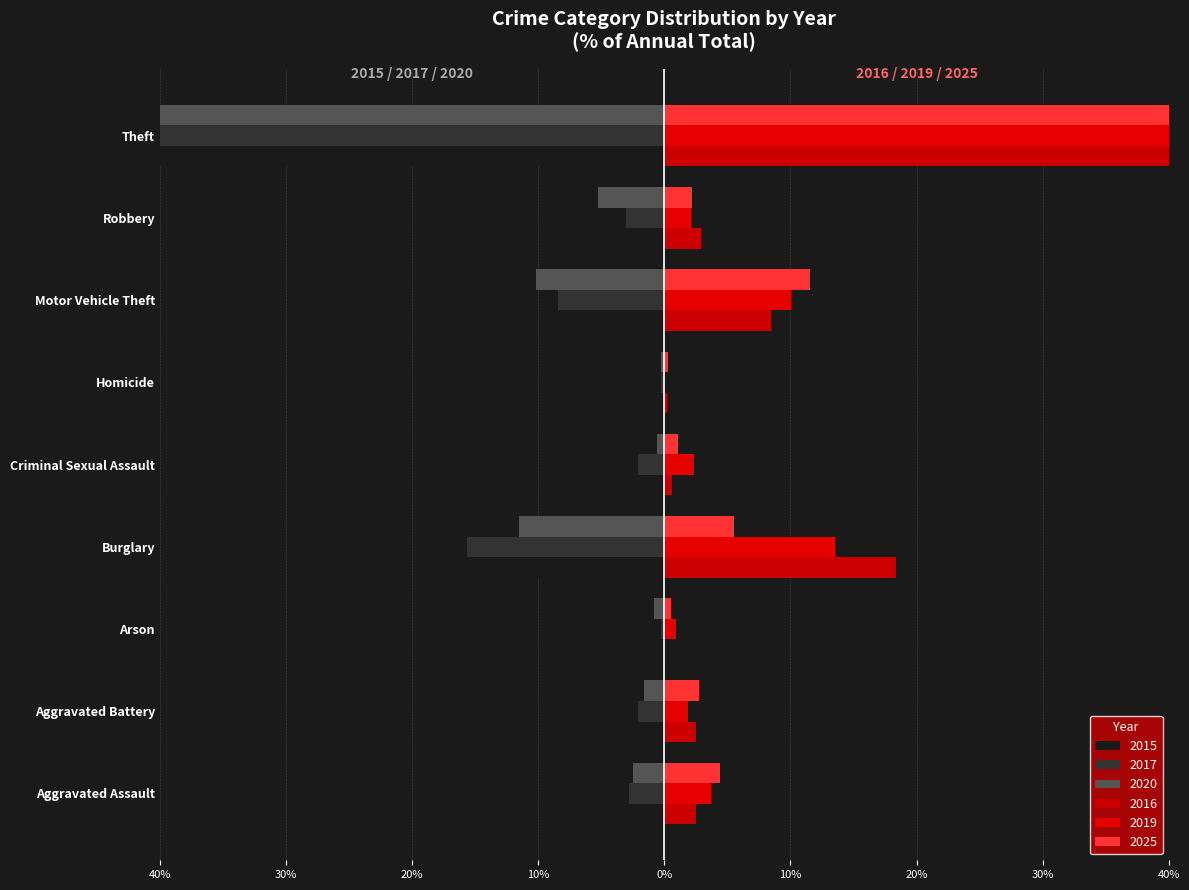

What is the difference between the 2019 values at Arson and Aggravated Battery?

0.9